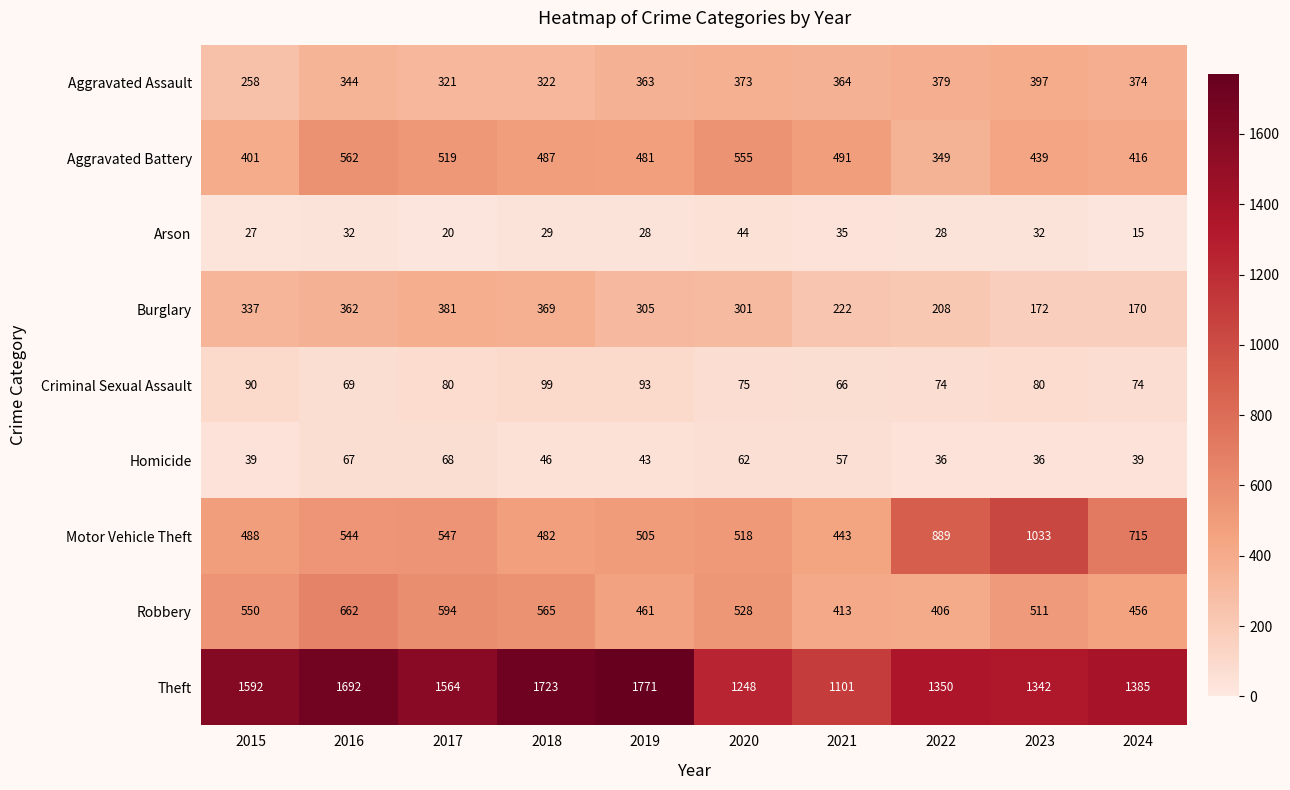

Which label corresponds to the smallest value in the chart?

2024